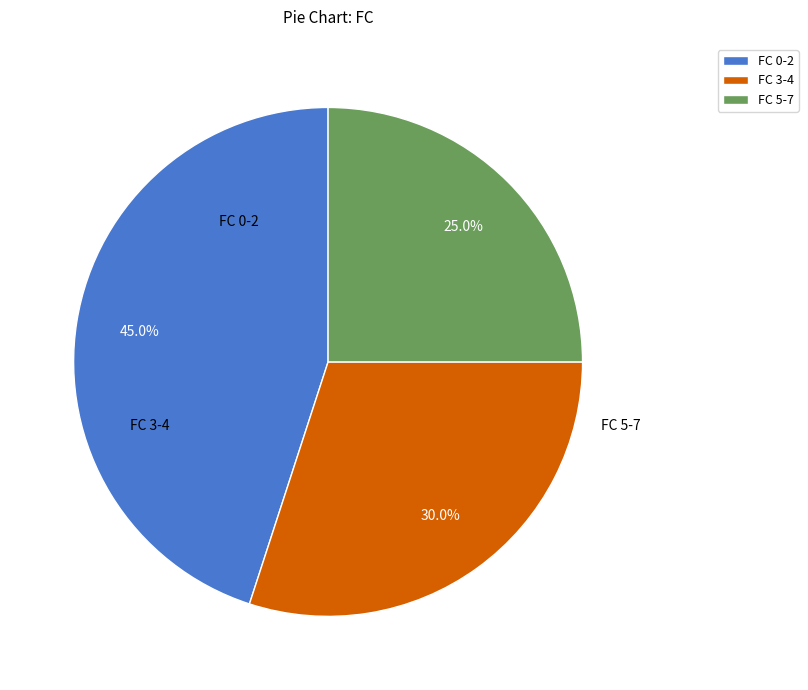

Which slice is the largest?

FC 0-2